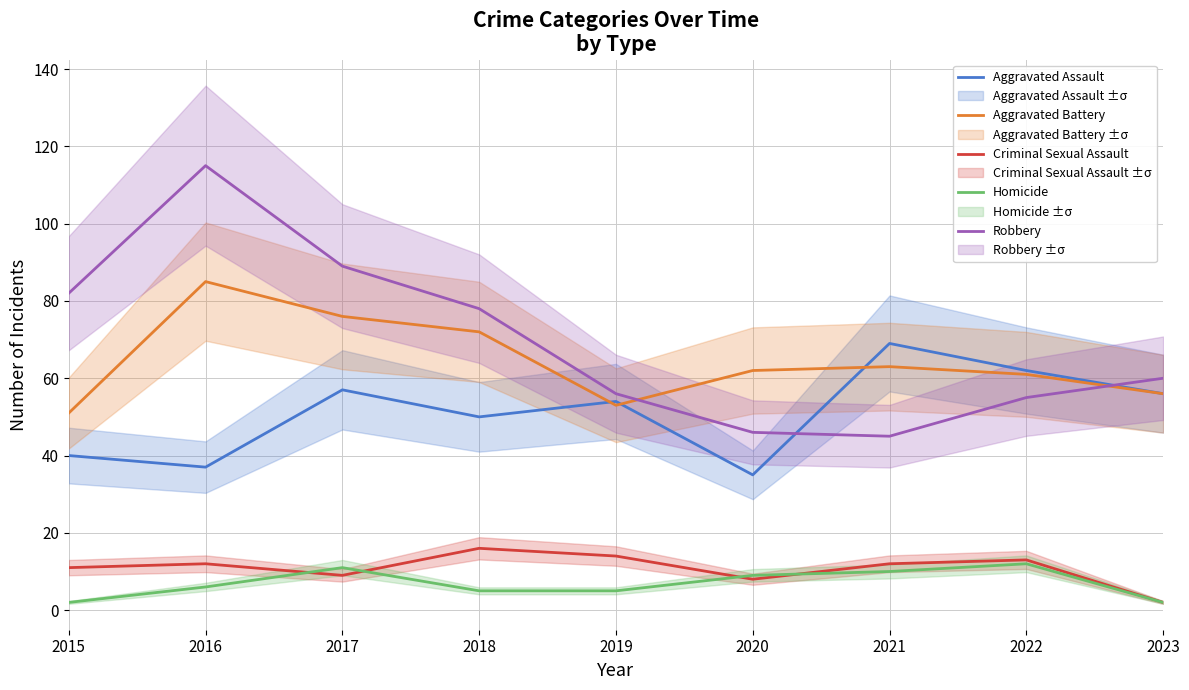

After their last crossing, which series has the higher values: Criminal Sexual Assault or Homicide?

Criminal Sexual Assault